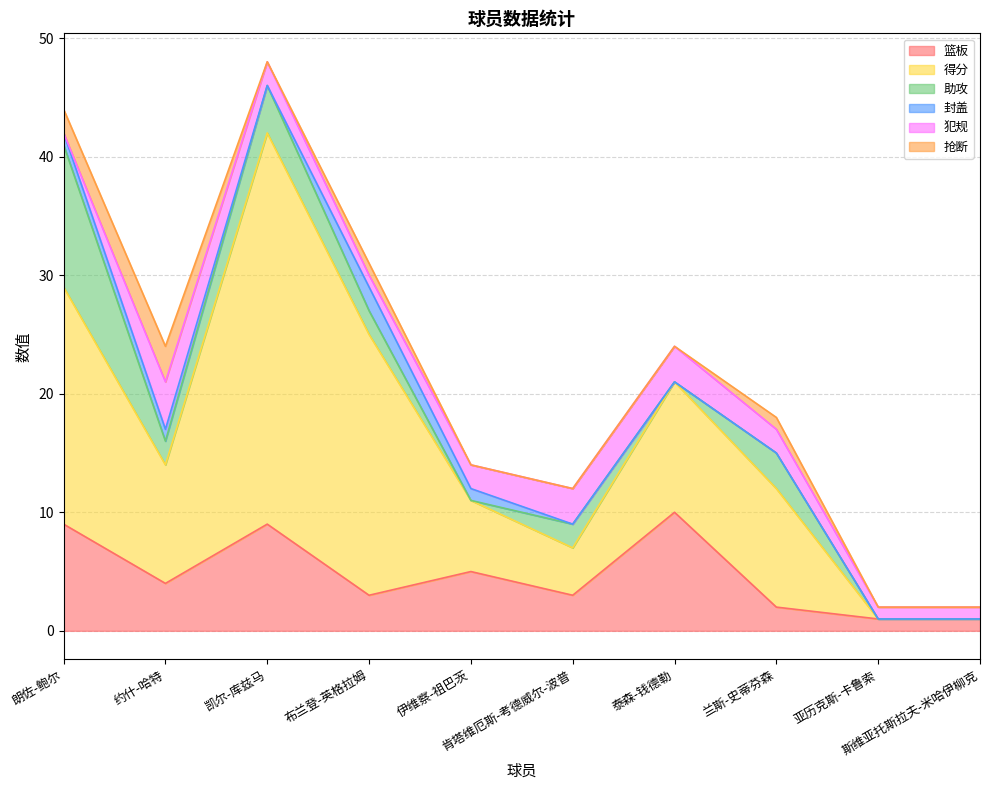

Reading left to right, what are all the values shown in this chart?

篮板: 9	4	9	3	5	3	10	2	1	1
得分: 20	10	33	22	6	4	11	10	0	0
助攻: 12	2	4	2	0	2	0	3	0	0
封盖: 1	1	0	2	1	0	0	0	0	0
犯规: 0	4	2	1	2	3	3	2	1	1
抢断: 2	3	0	1	0	0	0	1	0	0